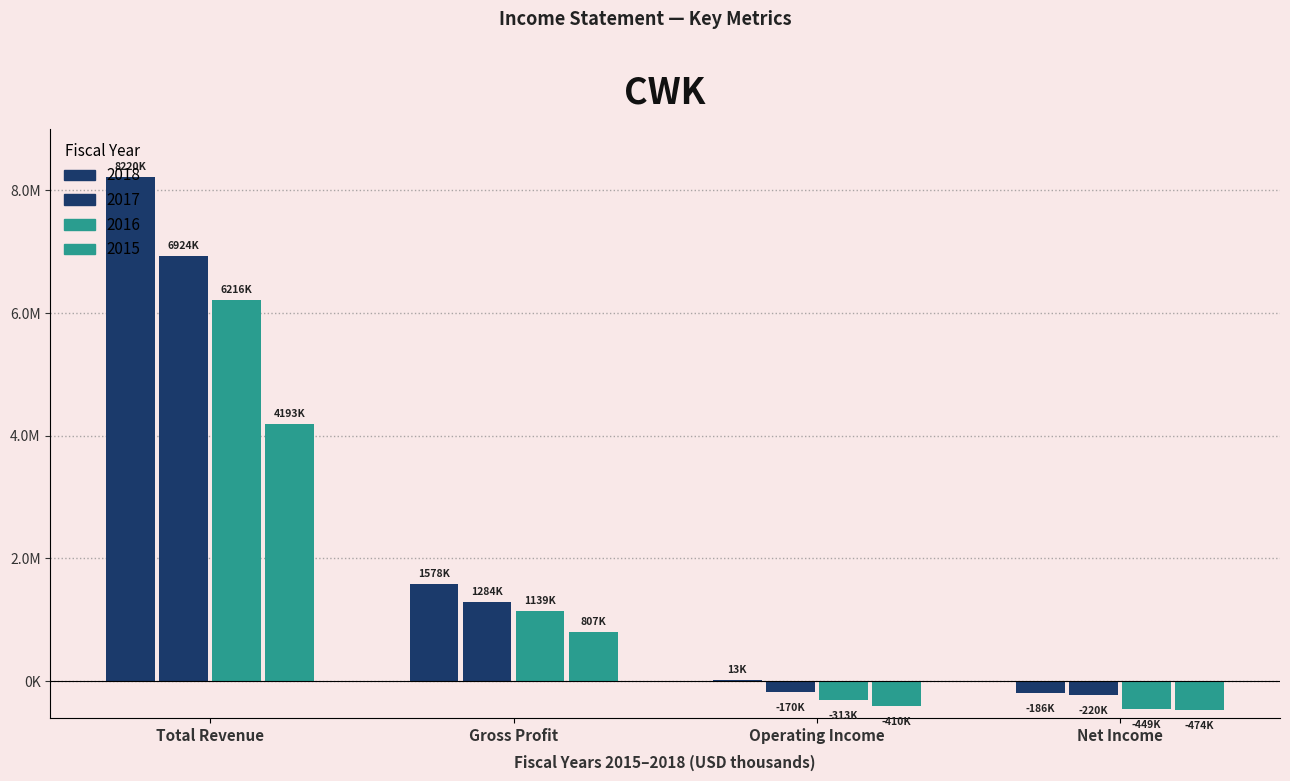

Where does the 2016 series first go above 1139000?

Total Revenue